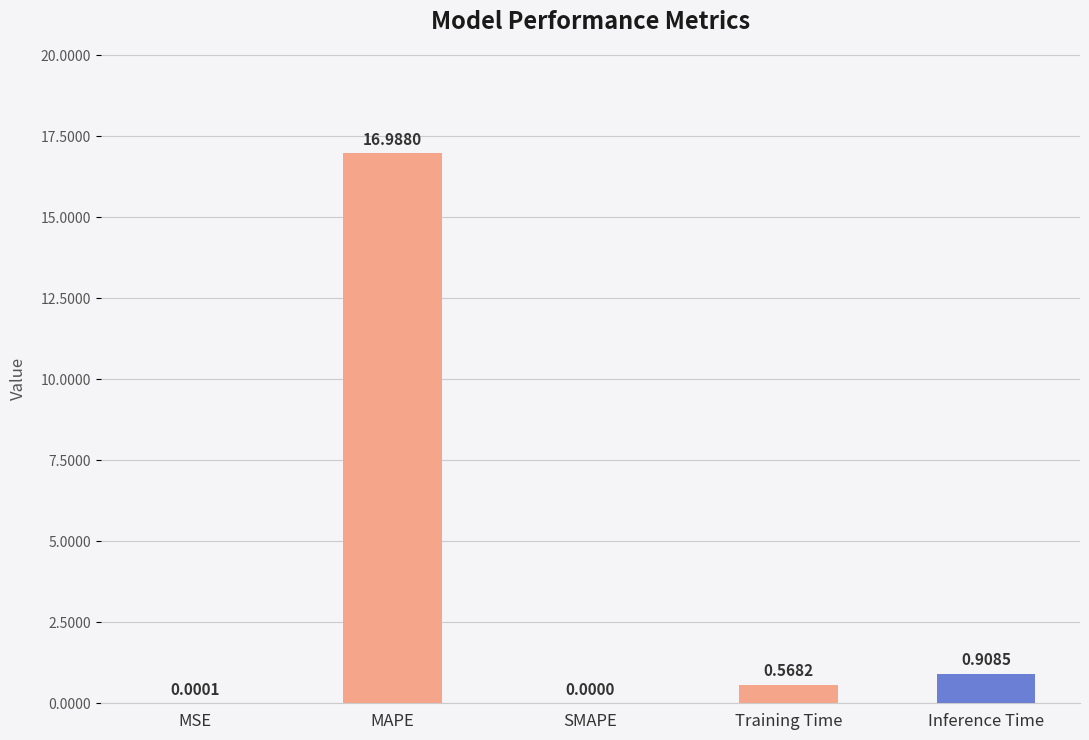

Between Training Time and SMAPE, which is larger?

Training Time